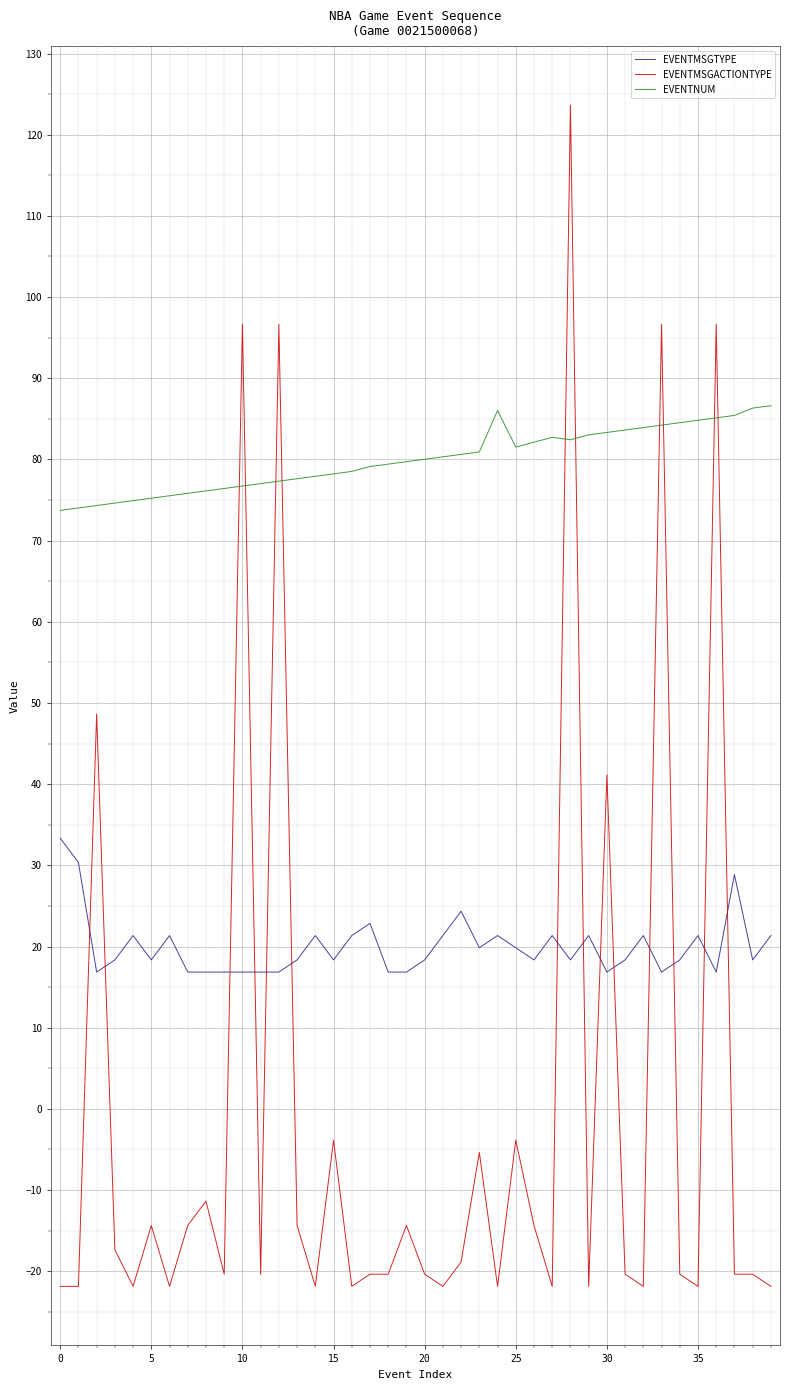

How many lines are shown in the chart?

3